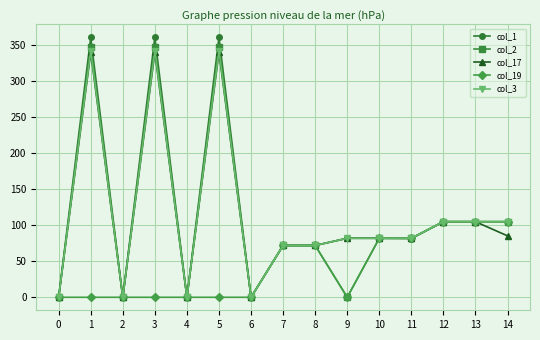

What is the sum of all col_2 values?

1666.8